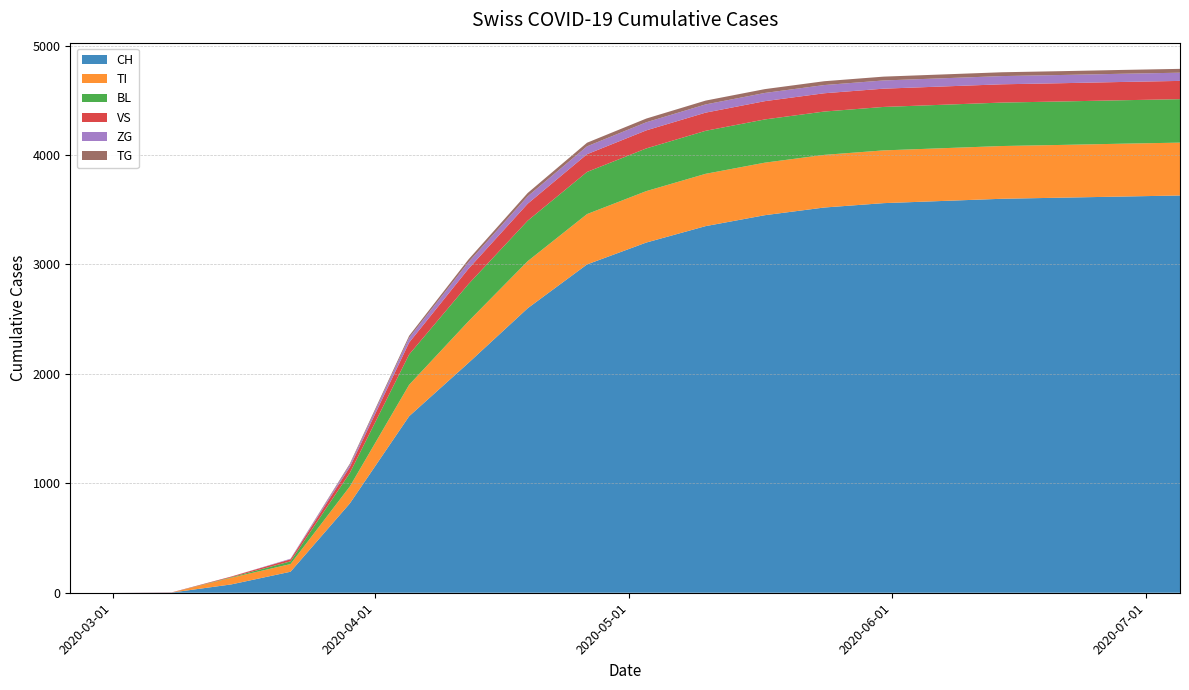

Reading left to right, transcribe all the data shown in this chart.

CH: 2020-02-25=0	2020-03-01=0	2020-03-08=2	2020-03-15=76	2020-03-22=192	2020-03-29=816	2020-04-05=1613	2020-04-12=2100	2020-04-19=2600	2020-04-26=3000	2020-05-03=3200	2020-05-10=3350	2020-05-17=3450	2020-05-24=3520	2020-05-31=3560	2020-06-07=3580	2020-06-14=3600	2020-06-21=3610	2020-06-28=3620	2020-07-05=3630
TI: 2020-02-25=0	2020-03-01=0	2020-03-08=0	2020-03-15=61	2020-03-22=70	2020-03-29=155	2020-04-05=287	2020-04-12=380	2020-04-19=430	2020-04-26=460	2020-05-03=470	2020-05-10=478	2020-05-17=480	2020-05-24=481	2020-05-31=482	2020-06-07=482	2020-06-14=482	2020-06-21=482	2020-06-28=483	2020-07-05=483
BL: 2020-02-25=0	2020-03-01=0	2020-03-08=0	2020-03-15=5	2020-03-22=25	2020-03-29=123	2020-04-05=277	2020-04-12=340	2020-04-19=370	2020-04-26=385	2020-05-03=390	2020-05-10=393	2020-05-17=395	2020-05-24=396	2020-05-31=397	2020-06-07=397	2020-06-14=397	2020-06-21=397	2020-06-28=397	2020-07-05=397
VS: 2020-02-25=0	2020-03-01=0	2020-03-08=2	2020-03-15=6	2020-03-22=19	2020-03-29=54	2020-04-05=109	2020-04-12=140	2020-04-19=155	2020-04-26=162	2020-05-03=165	2020-05-10=166	2020-05-17=167	2020-05-24=167	2020-05-31=167	2020-06-07=167	2020-06-14=167	2020-06-21=167	2020-06-28=167	2020-07-05=167
ZG: 2020-02-25=0	2020-03-01=0	2020-03-08=0	2020-03-15=0	2020-03-22=5	2020-03-29=21	2020-04-05=44	2020-04-12=60	2020-04-19=68	2020-04-26=72	2020-05-03=74	2020-05-10=75	2020-05-17=75	2020-05-24=75	2020-05-31=75	2020-06-07=75	2020-06-14=75	2020-06-21=75	2020-06-28=75	2020-07-05=75
TG: 2020-02-25=0	2020-03-01=0	2020-03-08=0	2020-03-15=0	2020-03-22=0	2020-03-29=10	2020-04-05=18	2020-04-12=25	2020-04-19=30	2020-04-26=33	2020-05-03=34	2020-05-10=35	2020-05-17=35	2020-05-24=35	2020-05-31=35	2020-06-07=35	2020-06-14=35	2020-06-21=35	2020-06-28=35	2020-07-05=35